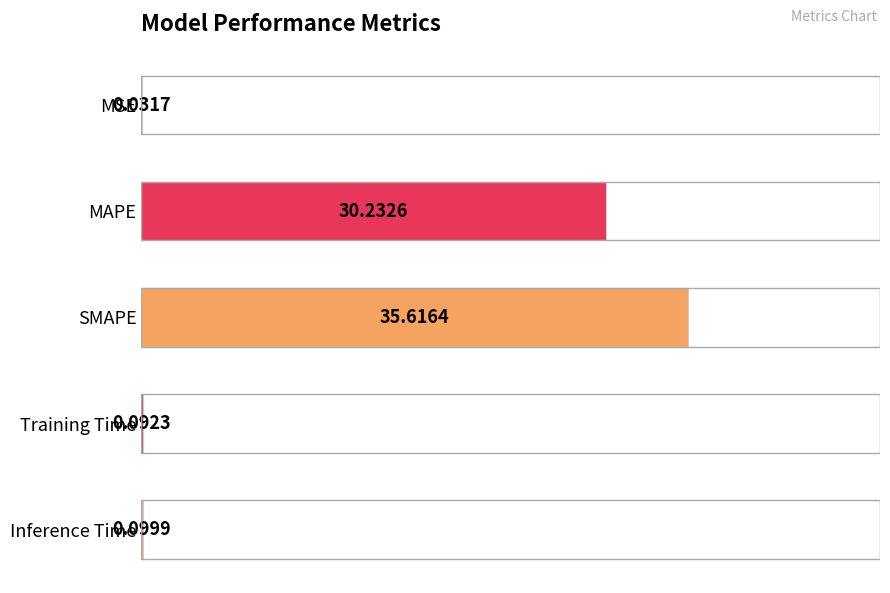

Where is the data nearest to the value 17?

MAPE